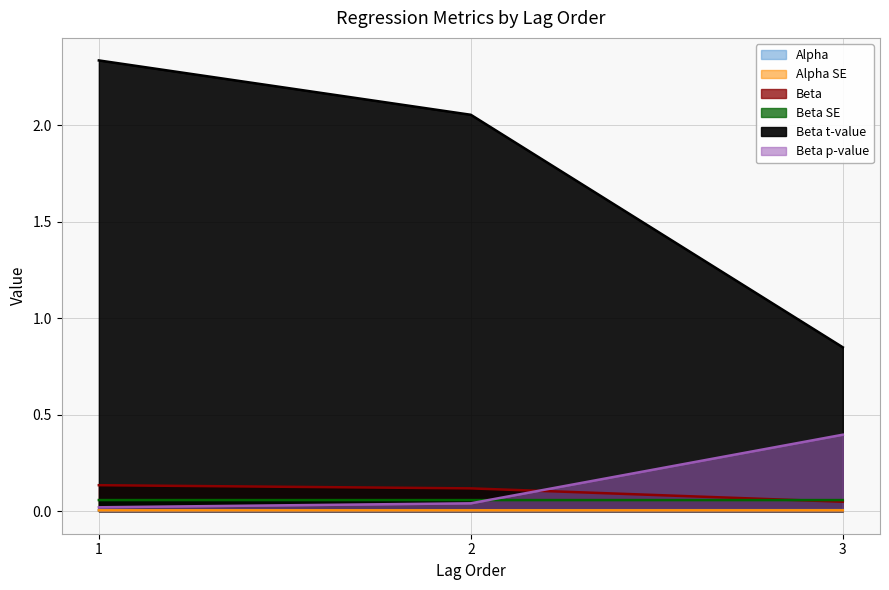

At which category is the sum across all series the highest?

1